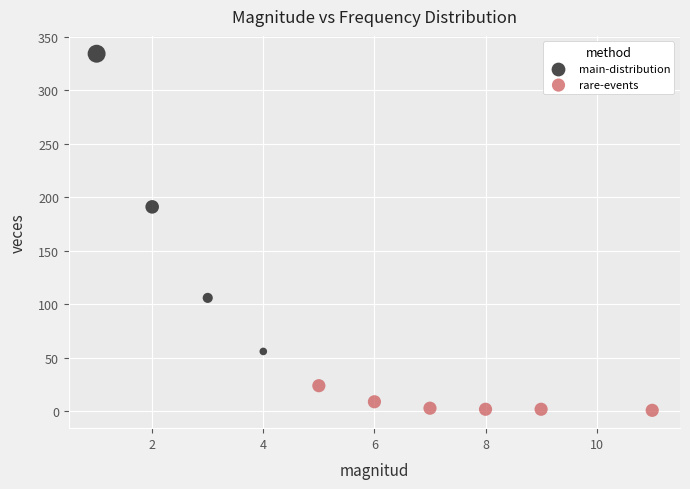

Which series reaches the maximum Y coordinate?

main-distribution